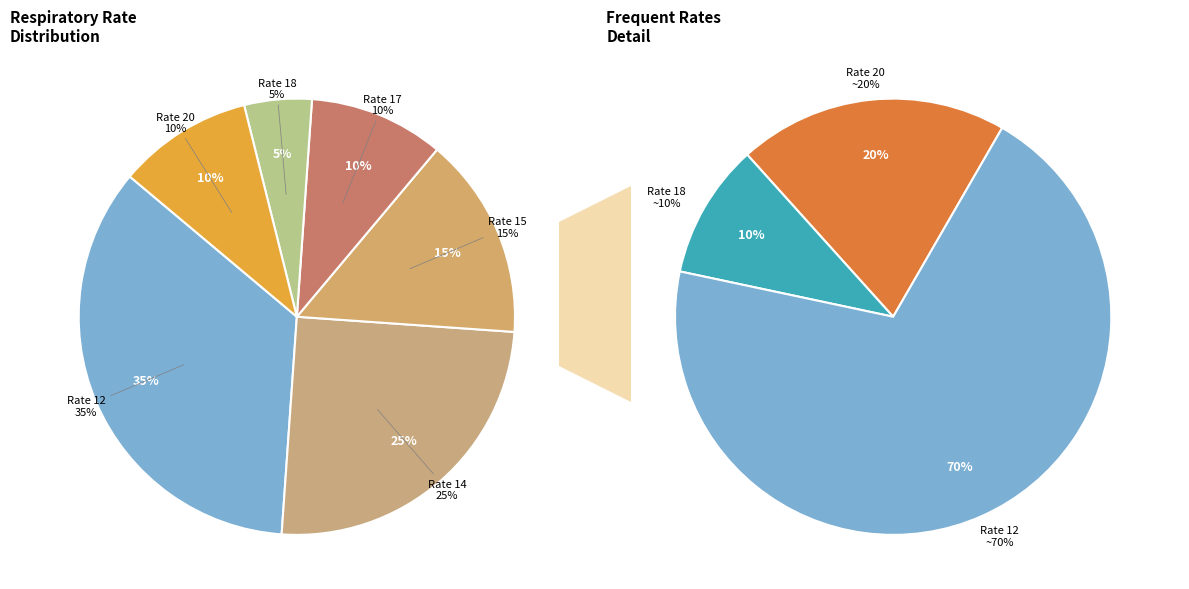

Is it true that 20 is 10% of the pie?

True